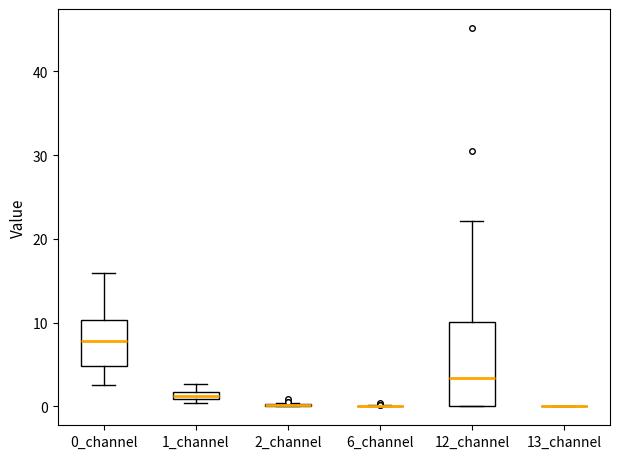

Which box is the tallest, from its lower edge to its upper edge?

12_channel